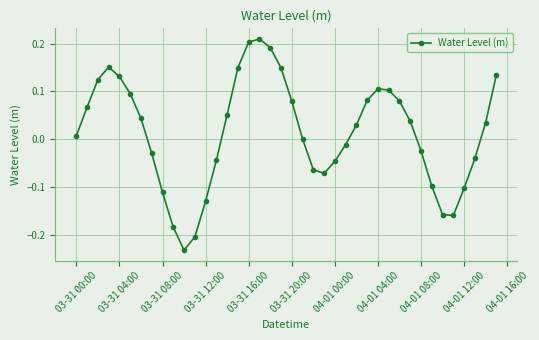

How many points are higher than both their immediate neighbors (excluding endpoints)?

3